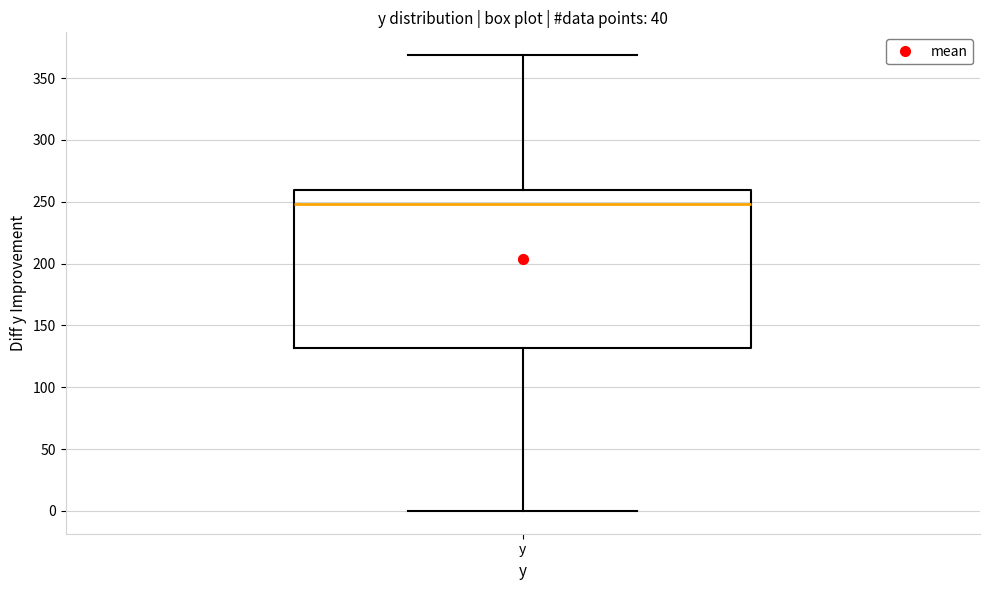

Transcribe this box plot: give where the median line is, the range the box spans, and where the two whiskers end, as read against the y-axis. The values are not printed on the chart, so give them approximately, as read against the axis.

median 250, box 130 to 260, whiskers 0 to 370